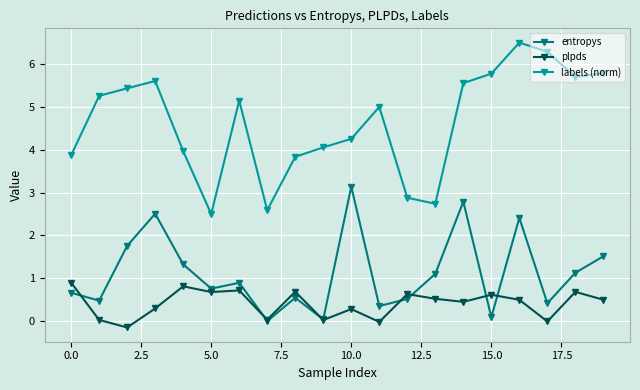

Which series ends up on top after the final intersection of plpds and entropys?

entropys